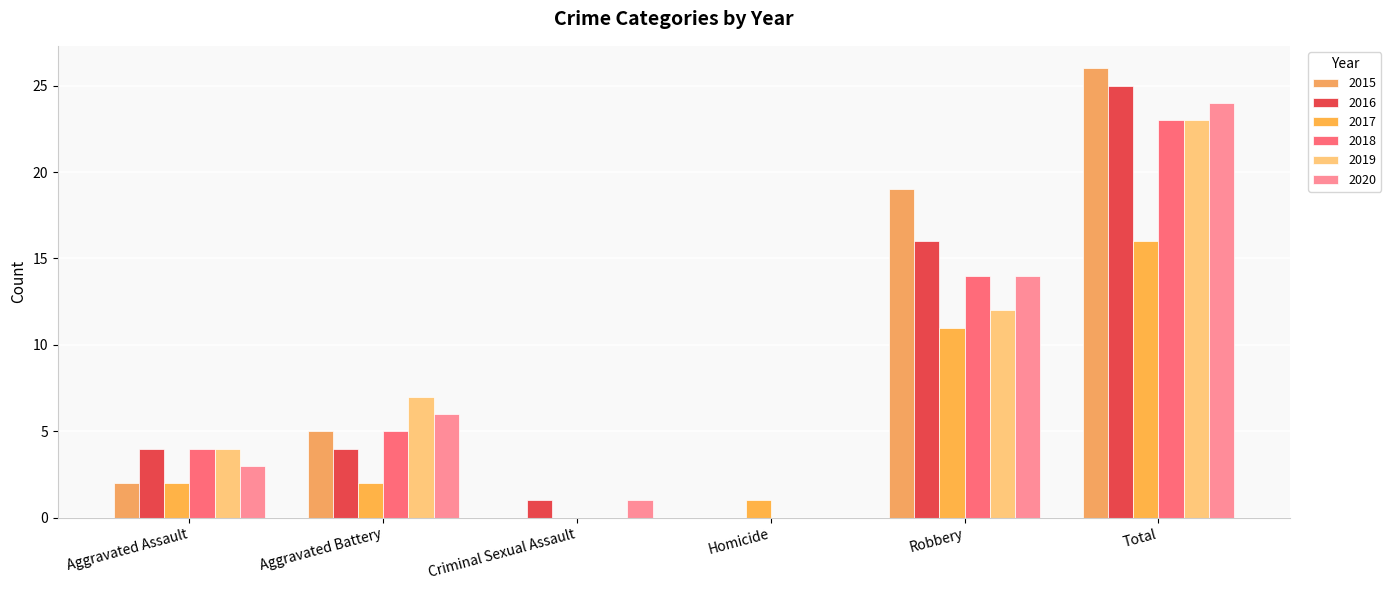

What position from the right is Robbery?

2